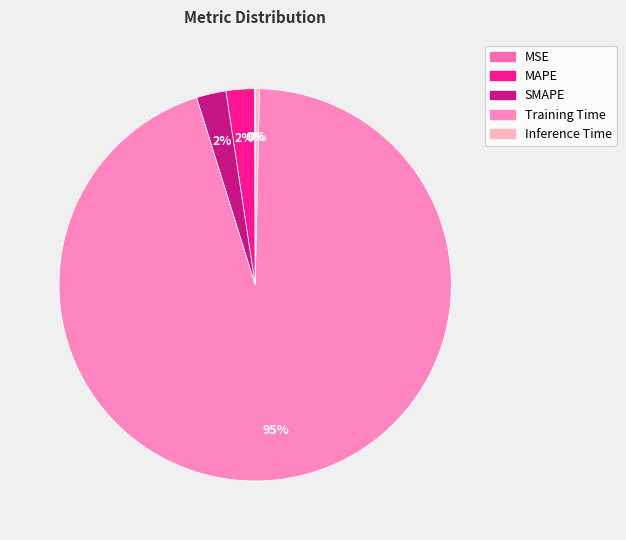

To the nearest percent, what portion does MAPE represent?

2%